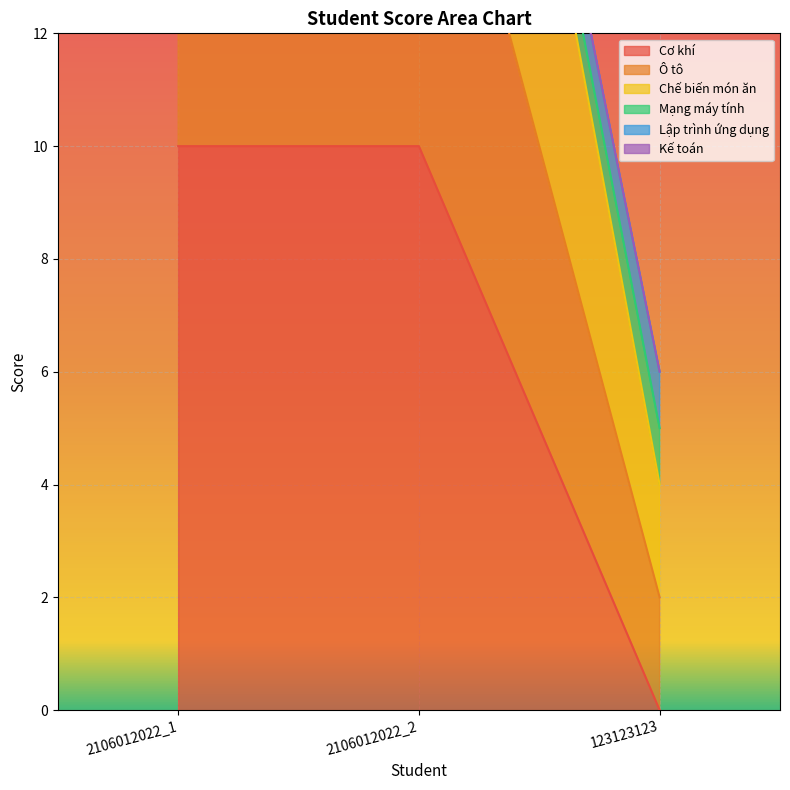

True or false: Chế biến món ăn has a value of 43 at 2106012022_2.

False